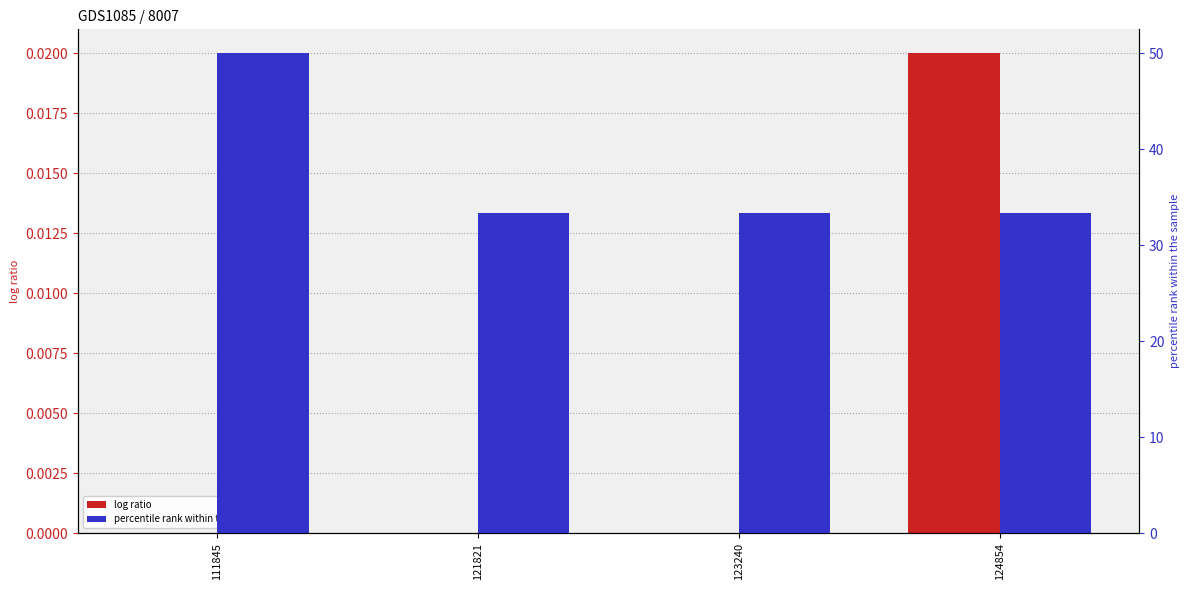

Reading left to right, list all the values displayed in this chart.

log ratio: 0.0	0.0	0.0	0.0
percentile rank within the sample: 50.0	33.3	33.3	33.3